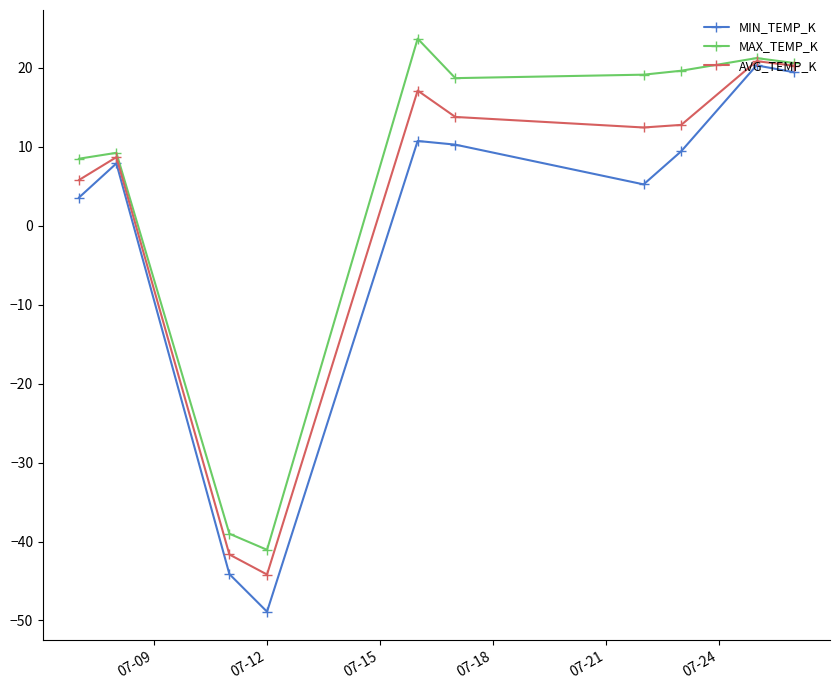

How many lines are shown in the chart?

3